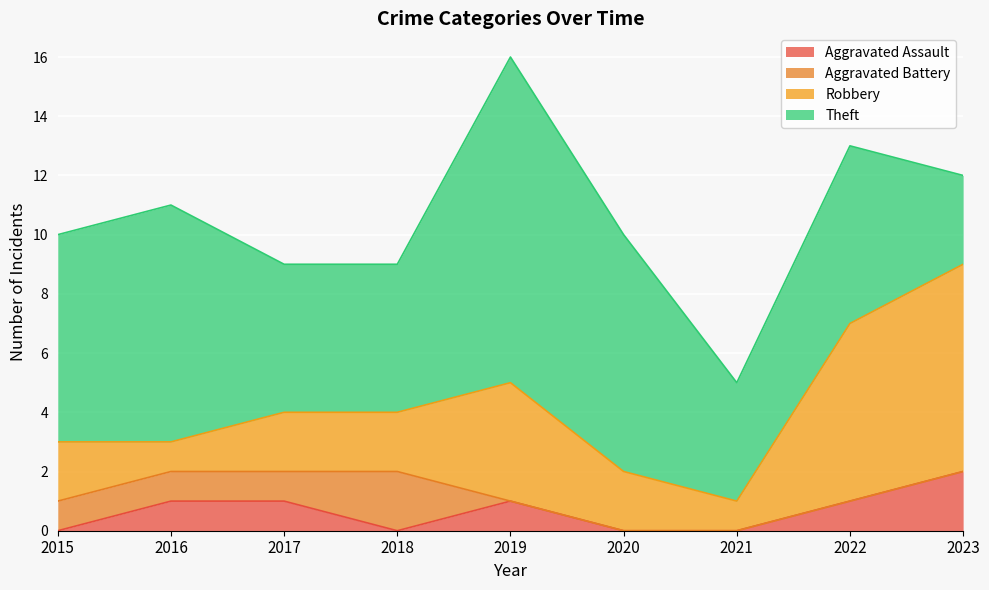

Reading left to right, extract all data points from this chart.

Aggravated Assault: 2015=0	2016=1	2017=1	2018=0	2019=1	2020=0	2021=0	2022=1	2023=2
Aggravated Battery: 2015=1	2016=1	2017=1	2018=2	2019=0	2020=0	2021=0	2022=0	2023=0
Robbery: 2015=2	2016=1	2017=2	2018=2	2019=4	2020=2	2021=1	2022=6	2023=7
Theft: 2015=7	2016=8	2017=5	2018=5	2019=11	2020=8	2021=4	2022=6	2023=3